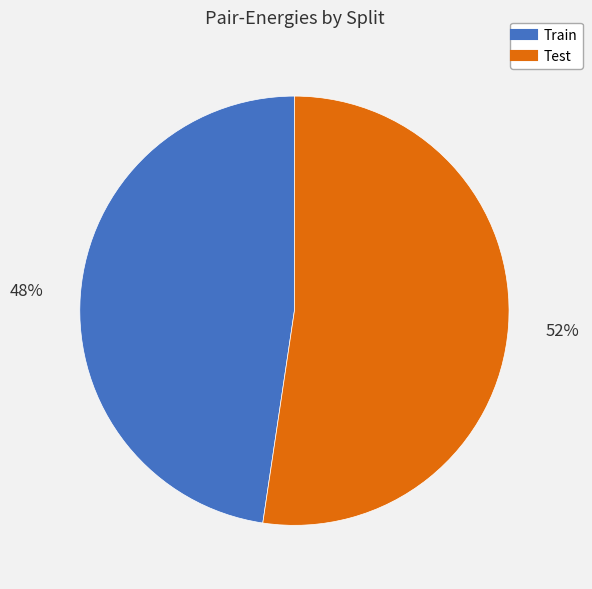

To the nearest percent, what is the combined percentage of Test and Train?

100%